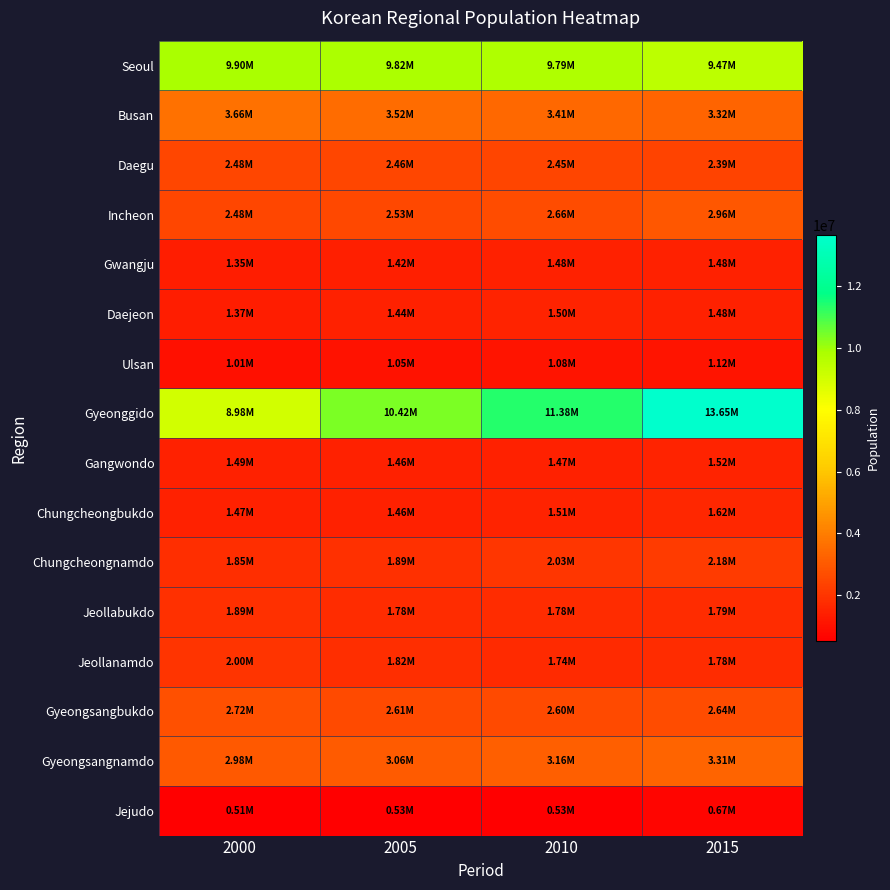

What is the total value across all series at 2000?

46136101